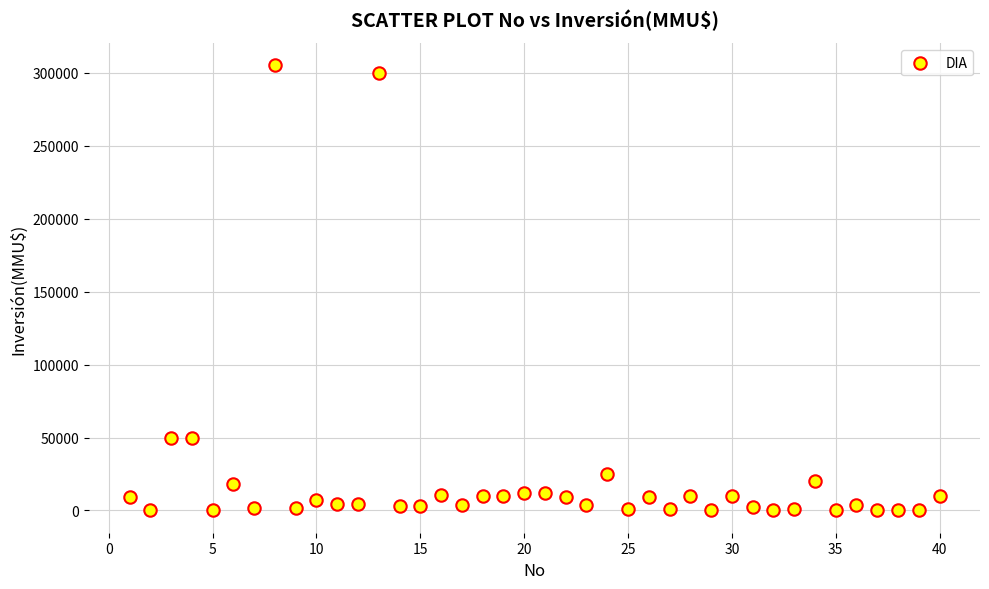

What is the range of X values (max minus min)?

39